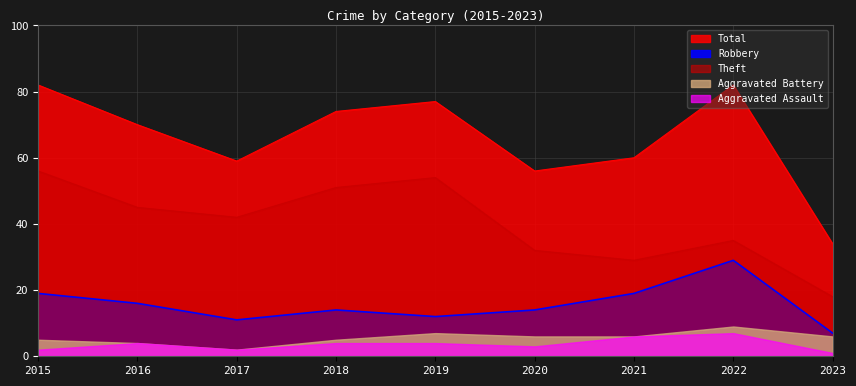

True or false: Theft has a value of 19 at 2015.

False